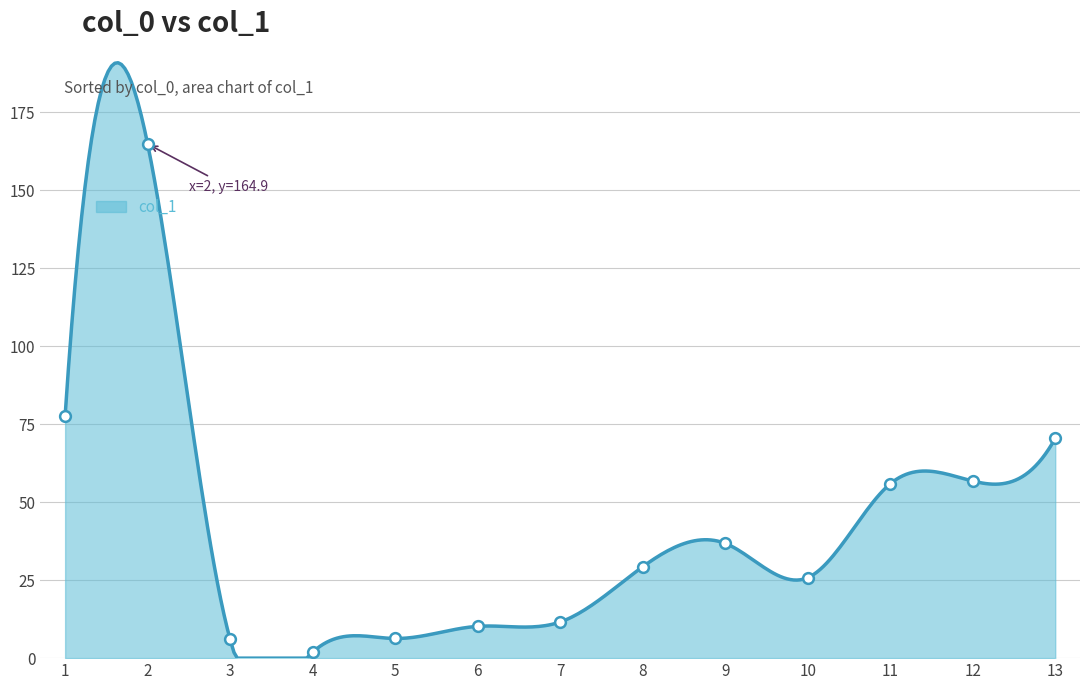

Between 13 and 6, which is larger?

13